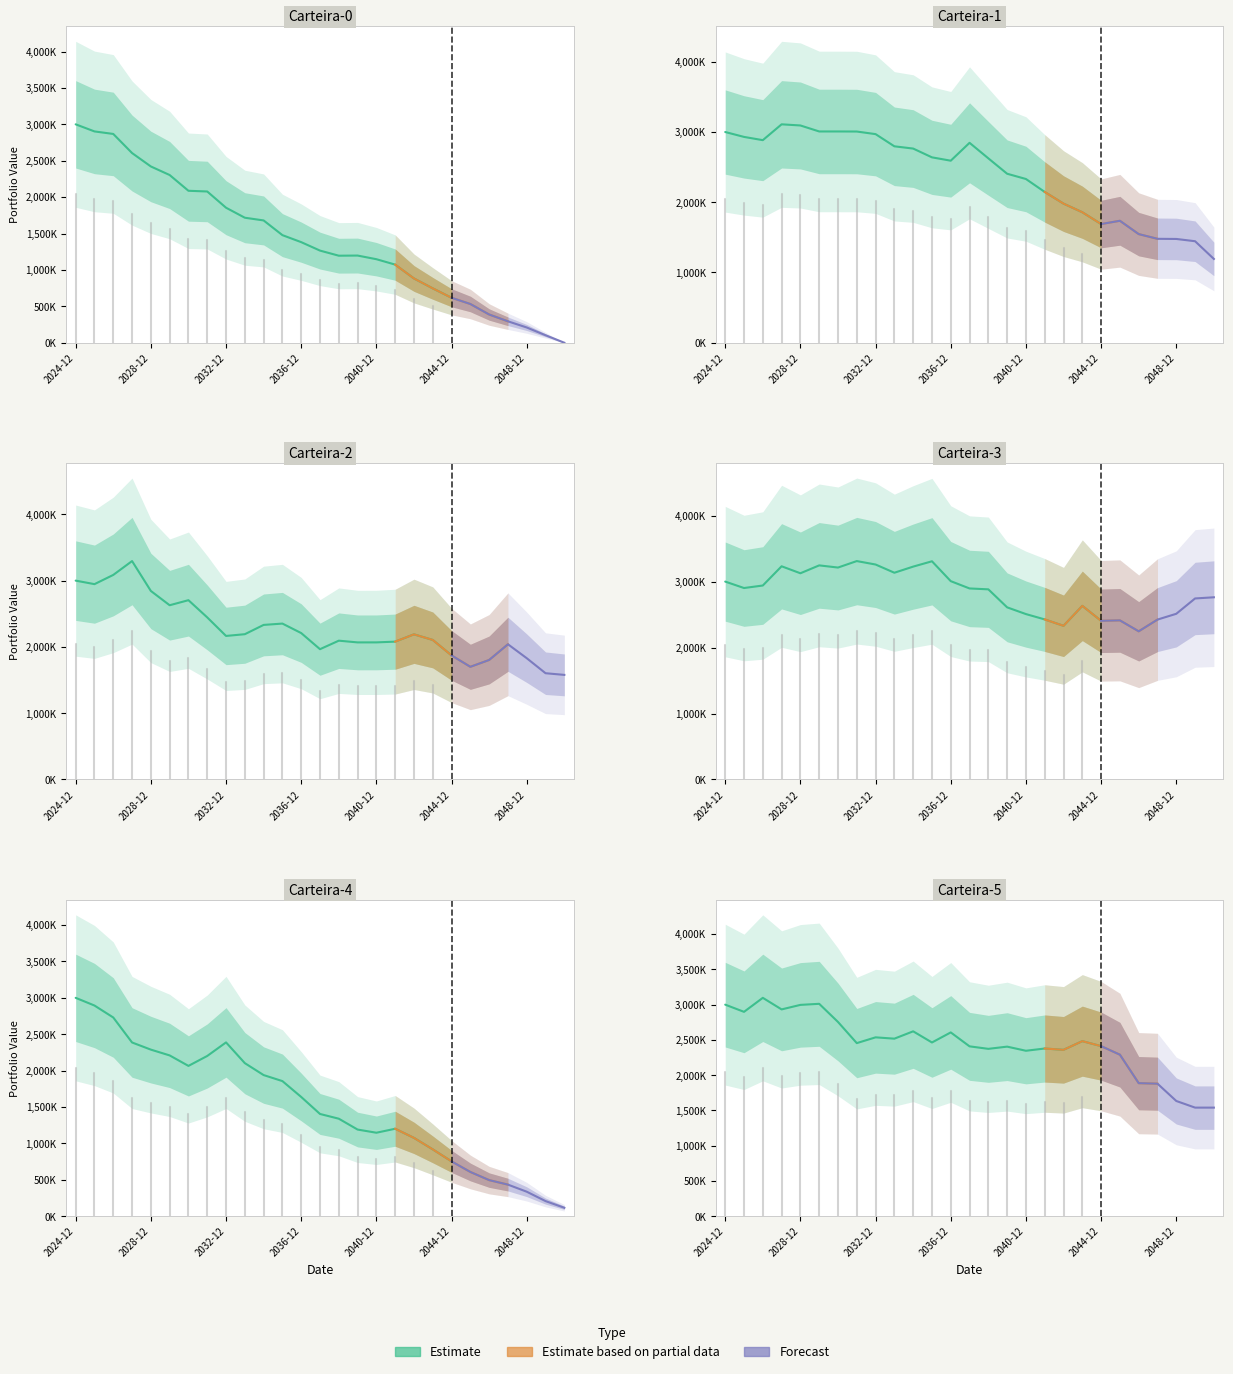

Reading left to right, extract all data points from this chart.

Carteira-0: 2024-12-31=3000000	2025-12-31=2902453	2026-12-31=2867819	2027-12-31=2605383	2028-12-31=2421130	2029-12-31=2303672	2030-12-31=2087186	2031-12-31=2077441	2032-12-31=1854565	2033-12-31=1717062	2034-12-31=1679851	2035-12-31=1477907	2036-12-31=1381649	2037-12-31=1265560	2038-12-31=1195477	2039-12-31=1197431	2040-12-31=1147324	2041-12-31=1073050	2042-12-31=882742	2043-12-31=746841	2044-12-31=617515	2045-12-31=531970	2046-12-31=387823	2047-12-31=294153	2048-12-31=209359	2049-12-31=103000	2050-12-31=0
Carteira-1: 2024-12-31=3000000	2025-12-31=2930271	2026-12-31=2883989	2027-12-31=3109478	2028-12-31=3093139	2029-12-31=3007807	2030-12-31=3007847	2031-12-31=3006848	2032-12-31=2969908	2033-12-31=2796365	2034-12-31=2764308	2035-12-31=2639270	2036-12-31=2591625	2037-12-31=2846130	2038-12-31=2625165	2039-12-31=2405897	2040-12-31=2331056	2041-12-31=2146580	2042-12-31=1980440	2043-12-31=1857759	2044-12-31=1689526	2045-12-31=1736300	2046-12-31=1546546	2047-12-31=1479467	2048-12-31=1477518	2049-12-31=1445110	2050-12-31=1192846
Carteira-2: 2024-12-31=3000000	2025-12-31=2946752	2026-12-31=3085891	2027-12-31=3294814	2028-12-31=2844120	2029-12-31=2628578	2030-12-31=2704846	2031-12-31=2445133	2032-12-31=2165575	2033-12-31=2191703	2034-12-31=2331837	2035-12-31=2351957	2036-12-31=2208707	2037-12-31=1965681	2038-12-31=2094053	2039-12-31=2068024	2040-12-31=2068244	2041-12-31=2079540	2042-12-31=2189498	2043-12-31=2105182	2044-12-31=1871633	2045-12-31=1699781	2046-12-31=1802976	2047-12-31=2039663	2048-12-31=1829527	2049-12-31=1603046	2050-12-31=1577960
Carteira-3: 2024-12-31=3000000	2025-12-31=2902355	2026-12-31=2940390	2027-12-31=3231942	2028-12-31=3126028	2029-12-31=3245599	2030-12-31=3212745	2031-12-31=3310881	2032-12-31=3258708	2033-12-31=3134088	2034-12-31=3226881	2035-12-31=3307765	2036-12-31=3006505	2037-12-31=2895846	2038-12-31=2882457	2039-12-31=2609408	2040-12-31=2507439	2041-12-31=2426610	2042-12-31=2329644	2043-12-31=2631976	2044-12-31=2405498	2045-12-31=2412115	2046-12-31=2246194	2047-12-31=2424060	2048-12-31=2511846	2049-12-31=2744312	2050-12-31=2762030
Carteira-4: 2024-12-31=3000000	2025-12-31=2894256	2026-12-31=2730001	2027-12-31=2386792	2028-12-31=2288589	2029-12-31=2209079	2030-12-31=2065116	2031-12-31=2201536	2032-12-31=2387769	2033-12-31=2102940	2034-12-31=1939047	2035-12-31=1856296	2036-12-31=1638338	2037-12-31=1404816	2038-12-31=1339796	2039-12-31=1190674	2040-12-31=1147128	2041-12-31=1201740	2042-12-31=1076400	2043-12-31=918460	2044-12-31=753543	2045-12-31=608148	2046-12-31=496411	2047-12-31=434397	2048-12-31=336918	2049-12-31=208138	2050-12-31=116352
Carteira-5: 2024-12-31=3000000	2025-12-31=2897988	2026-12-31=3096657	2027-12-31=2932516	2028-12-31=2996689	2029-12-31=3011832	2030-12-31=2754664	2031-12-31=2454632	2032-12-31=2536421	2033-12-31=2517735	2034-12-31=2621703	2035-12-31=2463626	2036-12-31=2606357	2037-12-31=2408768	2038-12-31=2373381	2039-12-31=2404734	2040-12-31=2346233	2041-12-31=2378153	2042-12-31=2359452	2043-12-31=2482445	2044-12-31=2412014	2045-12-31=2290456	2046-12-31=1886883	2047-12-31=1879470	2048-12-31=1634109	2049-12-31=1540108	2050-12-31=1540108